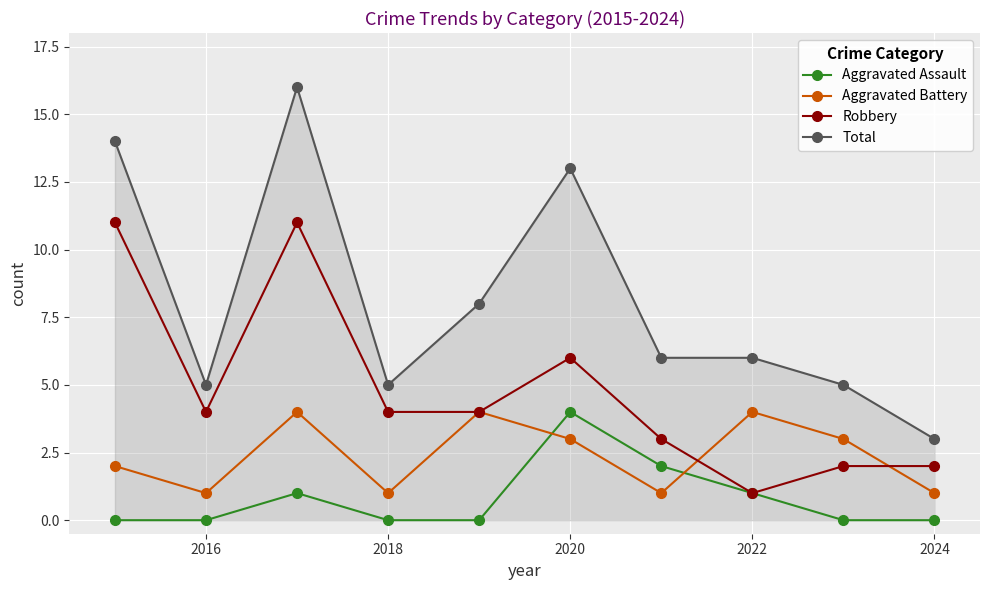

What is the greatest value displayed?

16